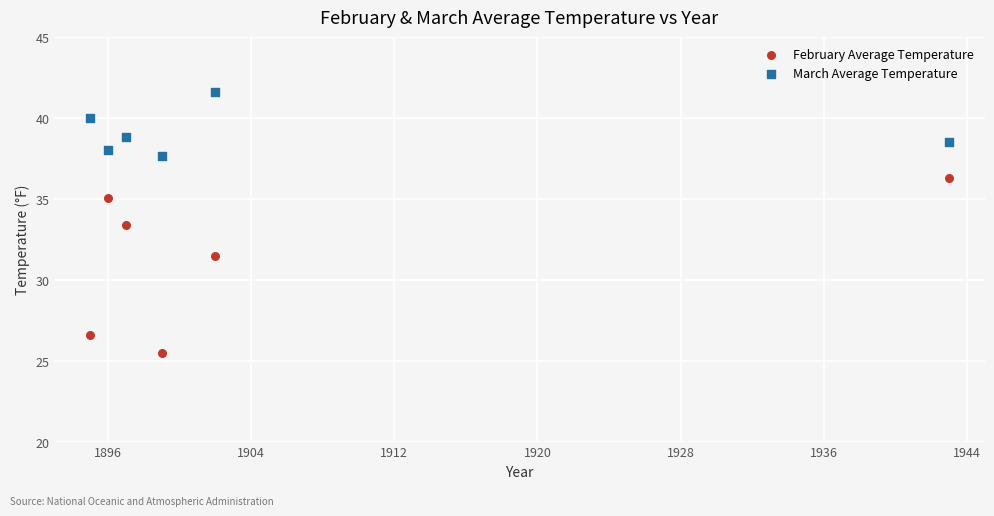

In the February Average Temperature series, what Y value is closest to 30?

31.5